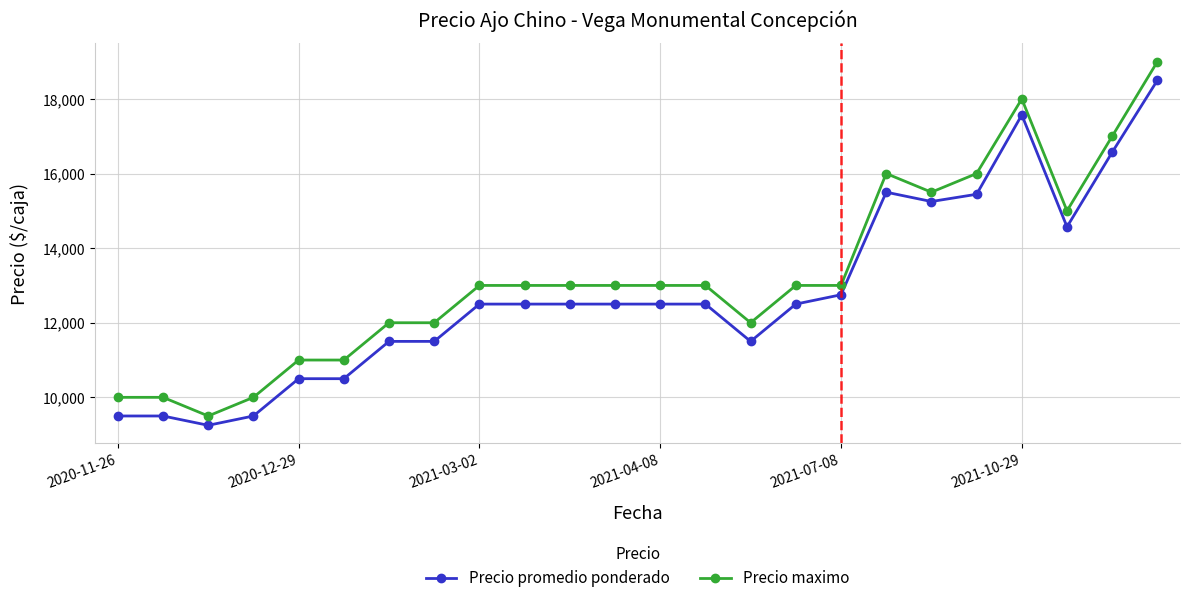

What is the value of the Precio maximo point at the 3rd from the left?

9500